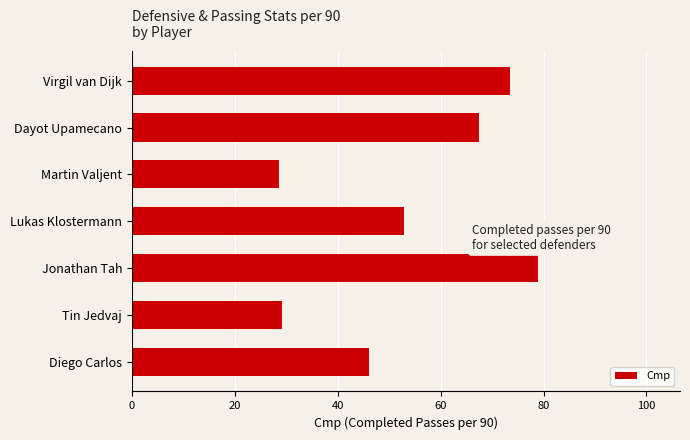

What is the maximum value shown in the chart?

78.9